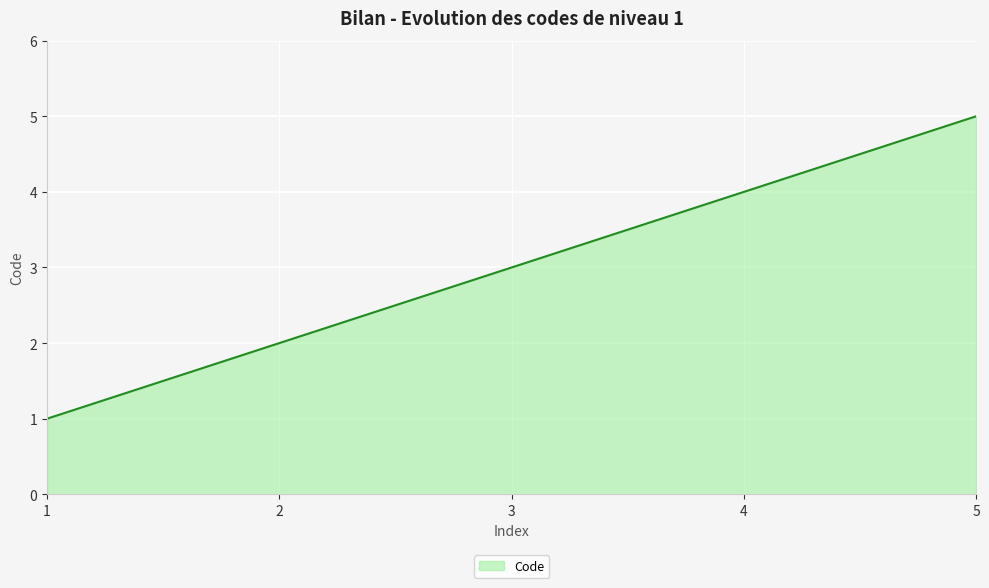

True or false: there are more than 0 points higher than both neighbors.

False